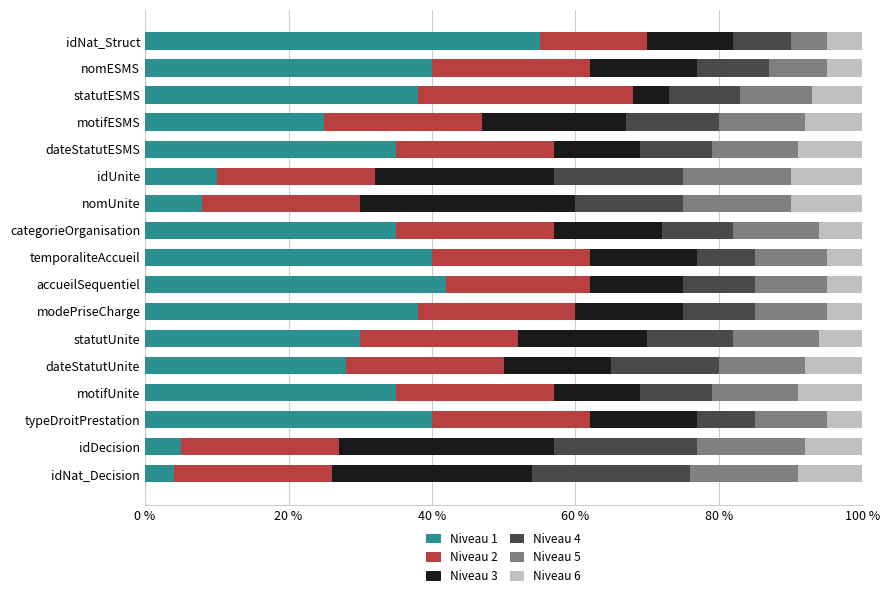

True or false: Niveau 1 has a value of 8 at nomUnite.

True